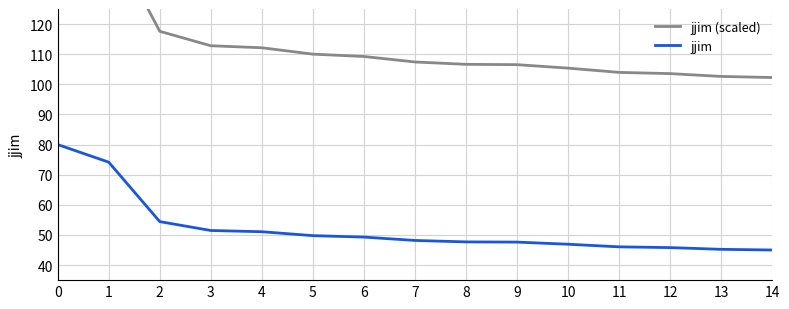

Rank the series by their maximum value, from lowest to highest.

jjim, jjim (scaled)